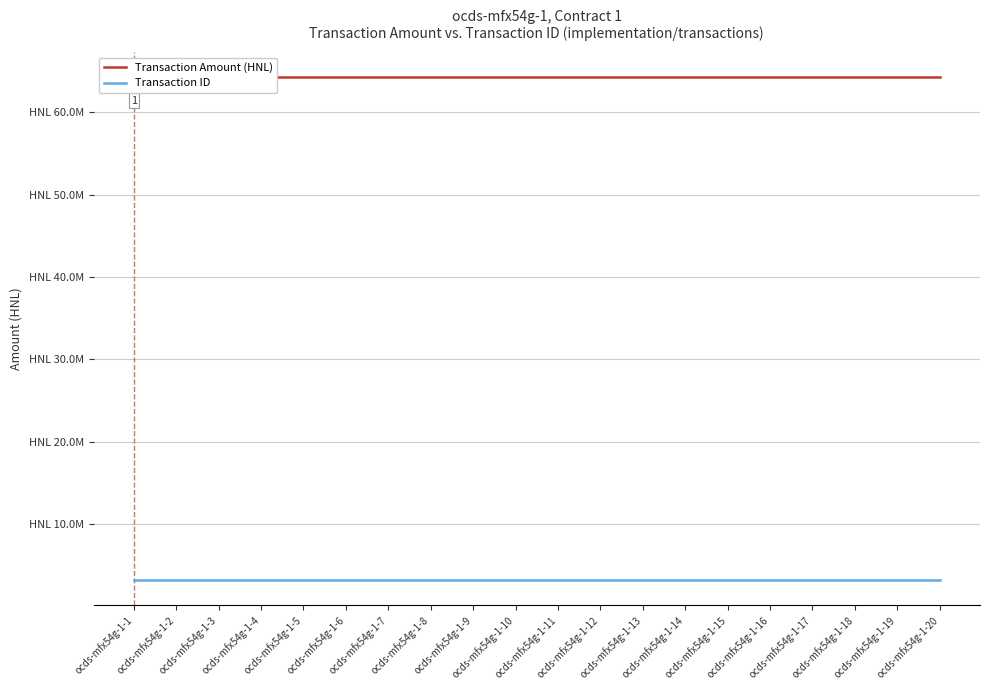

True or false: Transaction Amount (HNL) and Transaction ID cross at least once.

False